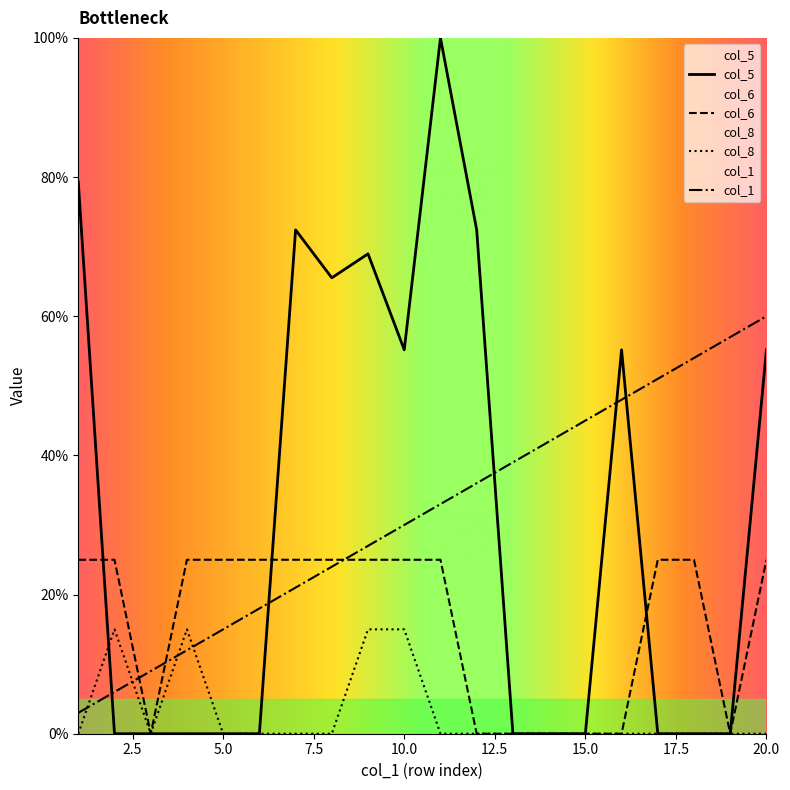

Is this an area chart (filled region under the line)?

No